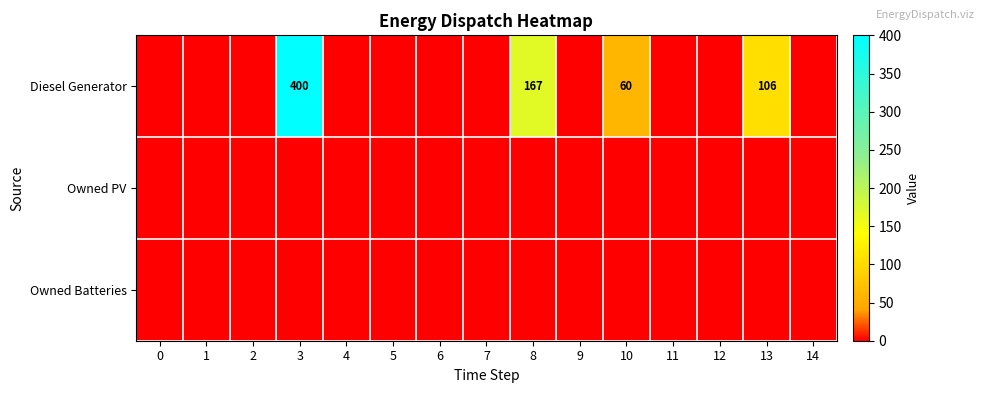

The Diesel Generator series shows 99 at 10. True or false?

False